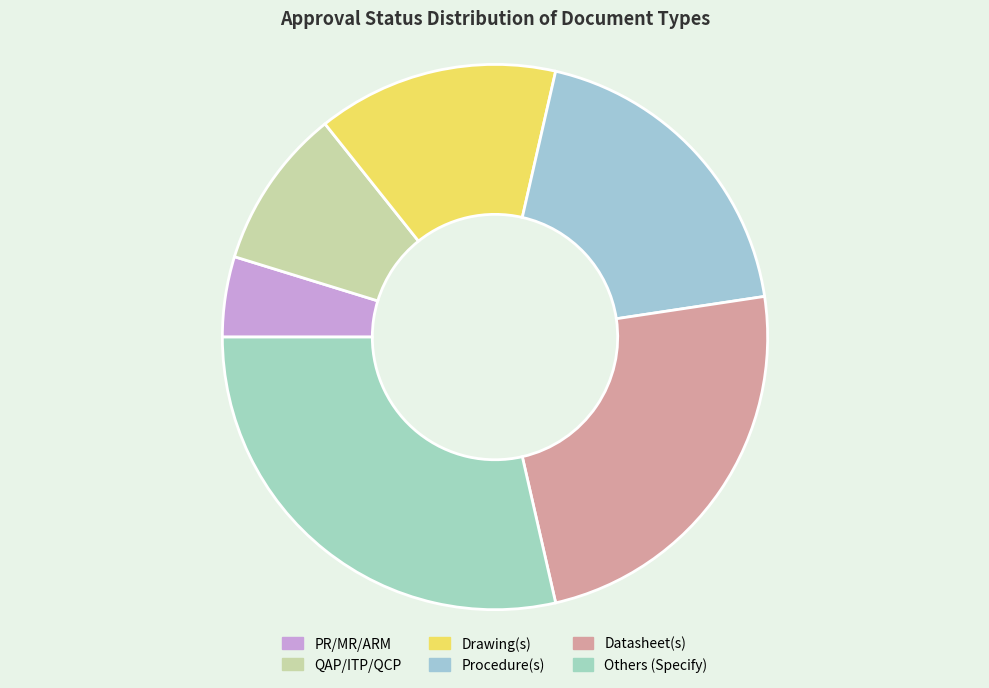

True or false: QAP/ITP/QCP accounts for 1% of the total.

False